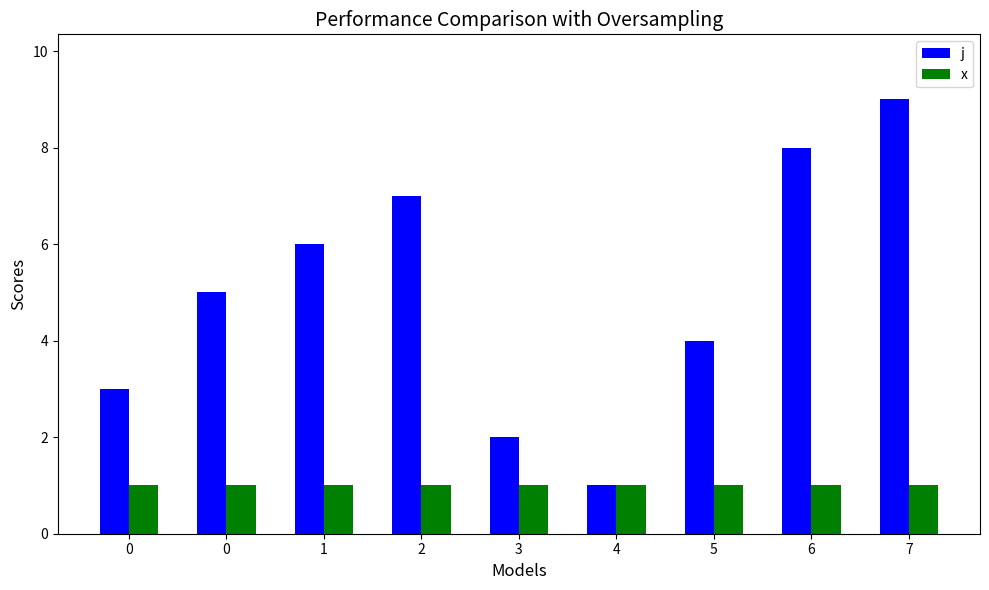

Are the bars horizontal?

No